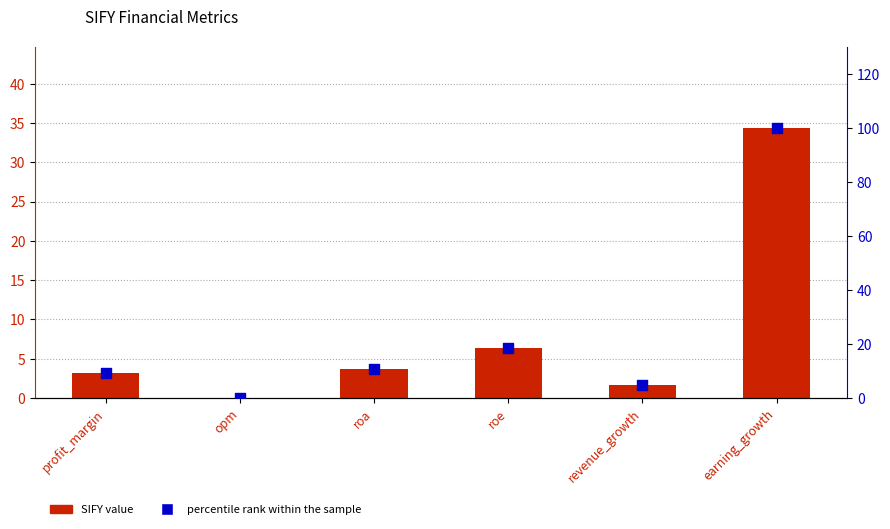

Which series has the largest total across all categories?

percentile rank within the sample